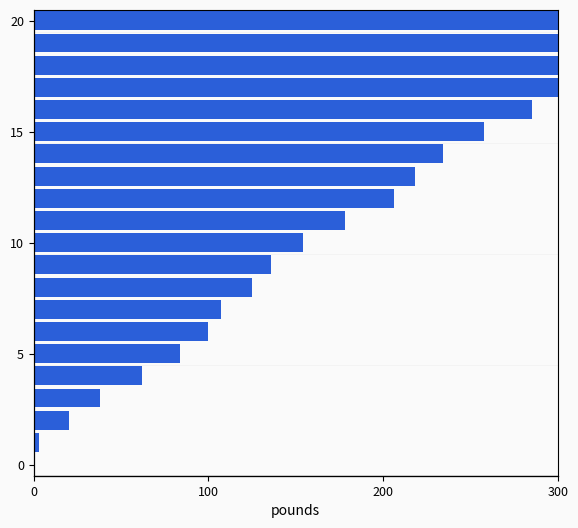

Where does the data first go above 154?

11